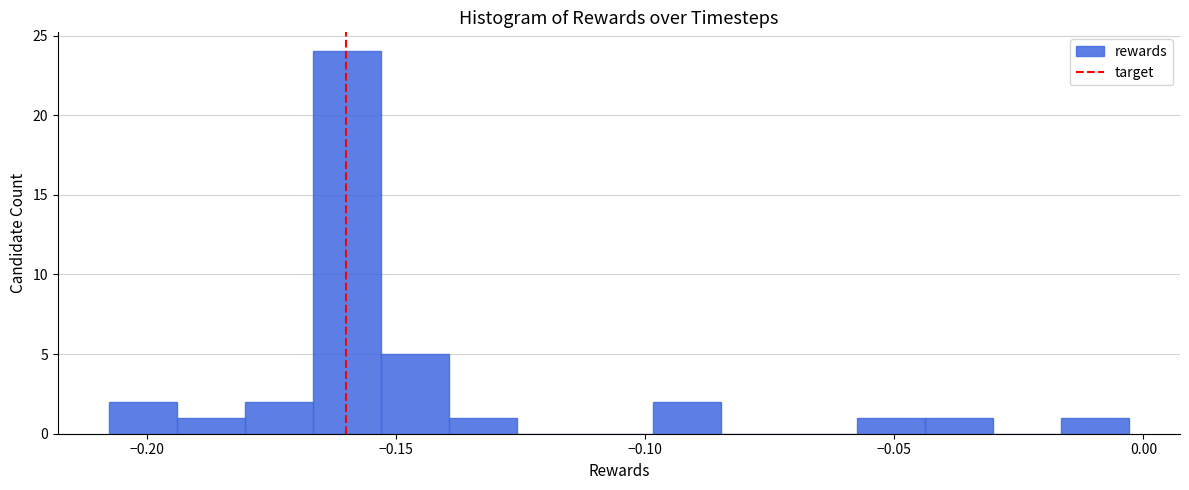

Read against the x-axis, roughly where is the centre of the tallest bar?

-0.160